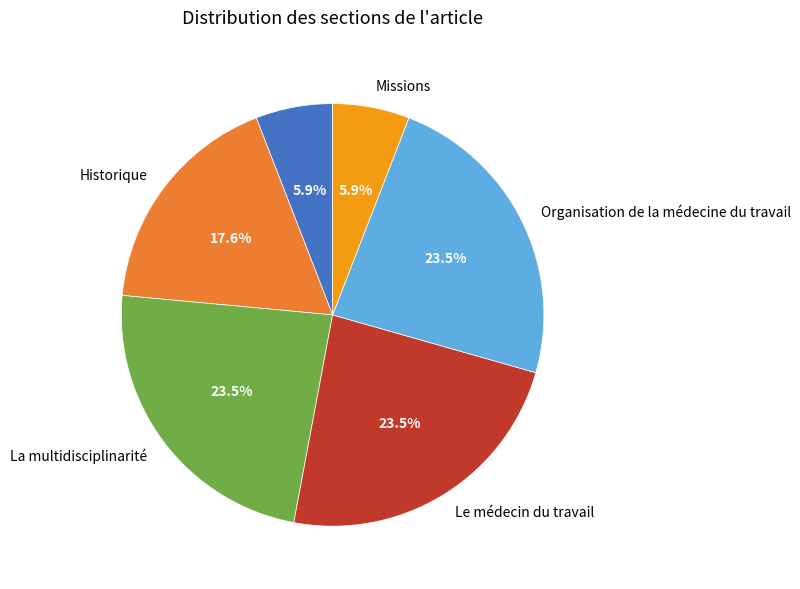

Does any single category account for the majority?

No